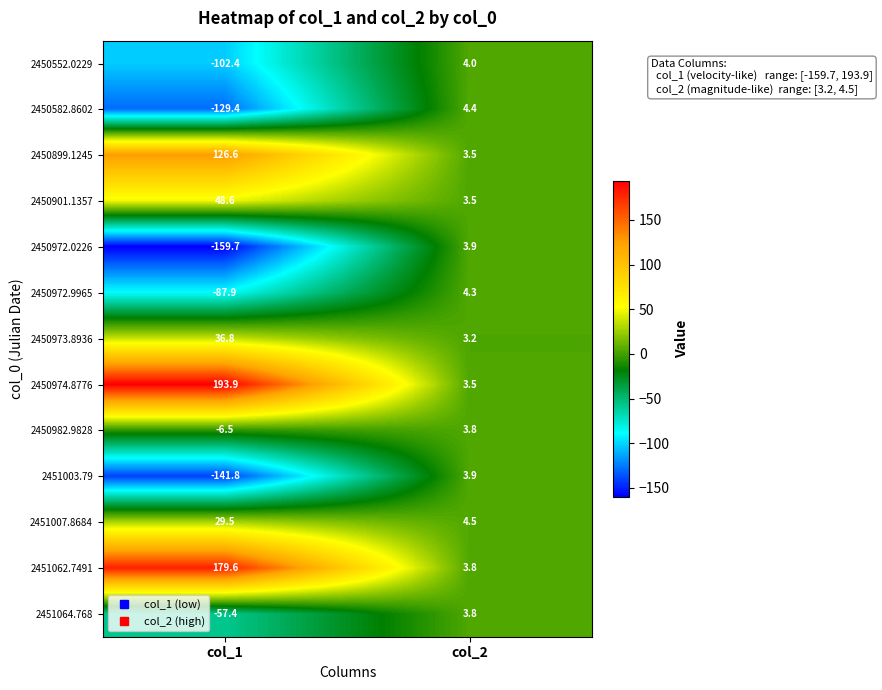

How many series are shown in this chart?

13